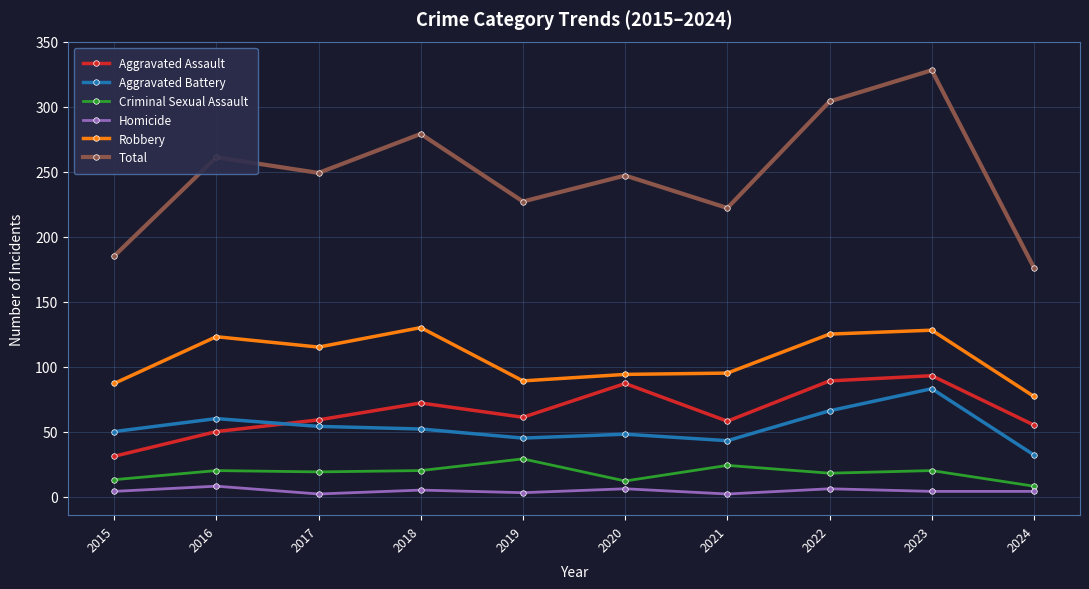

What is the difference between the maximum and minimum values in the Robbery series?

53